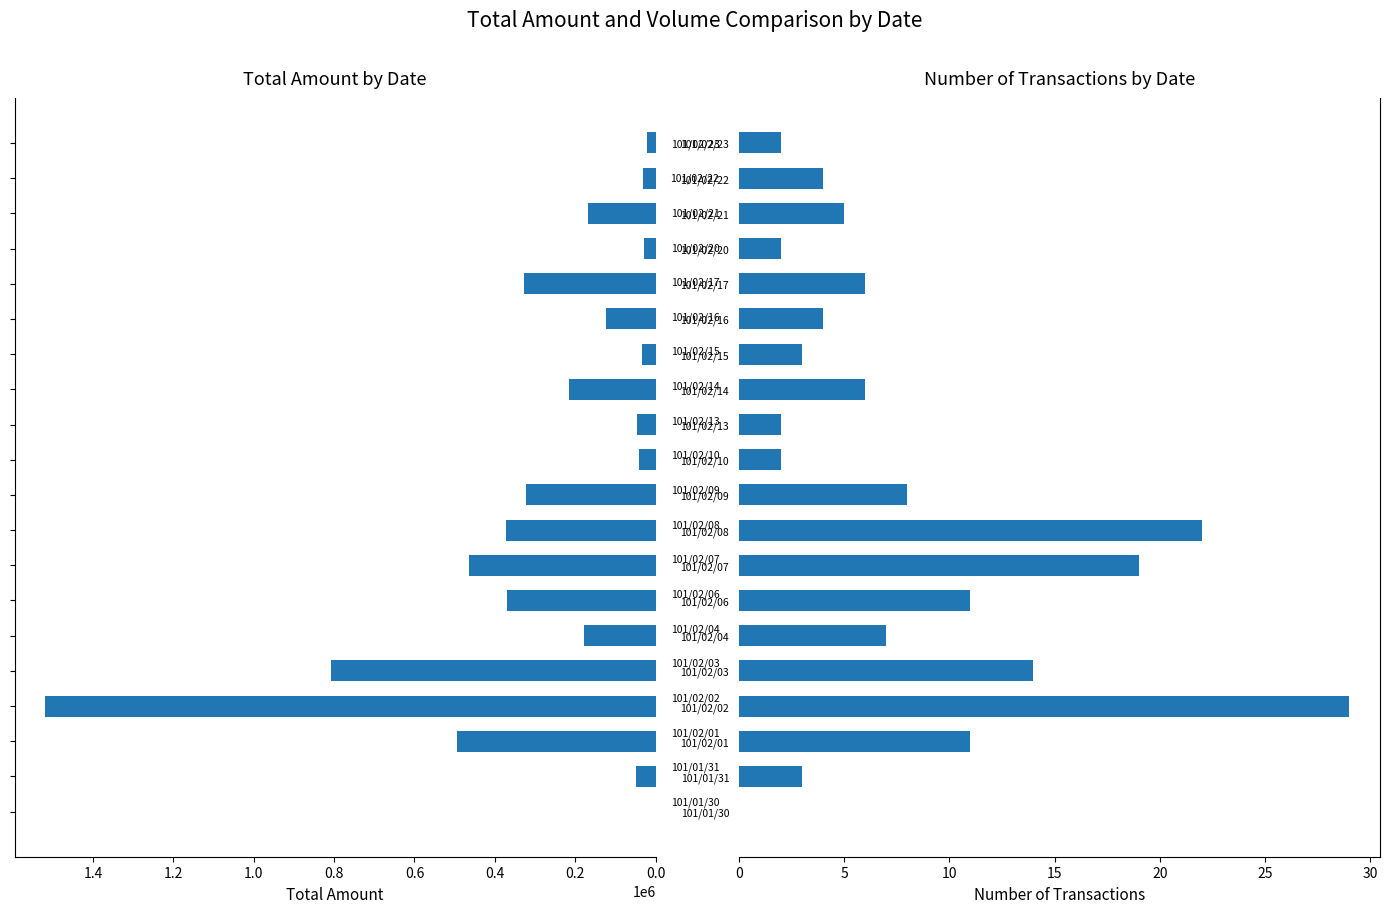

At how many categories does at least one series exceed 1413114?

1